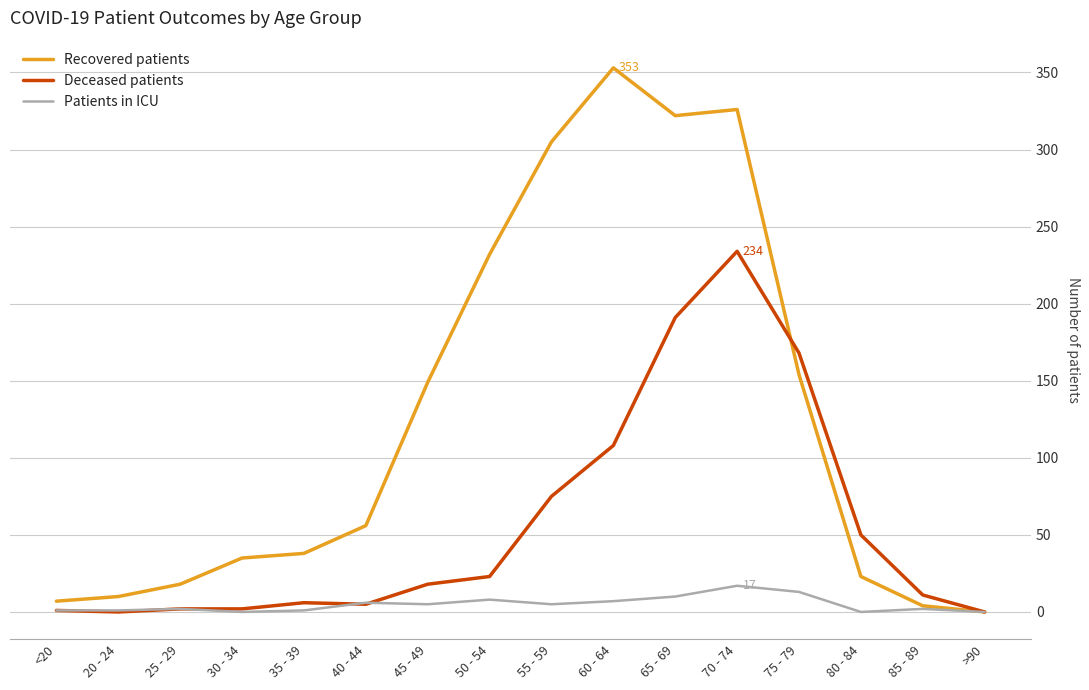

At which category is the sum across all series the highest?

70 - 74